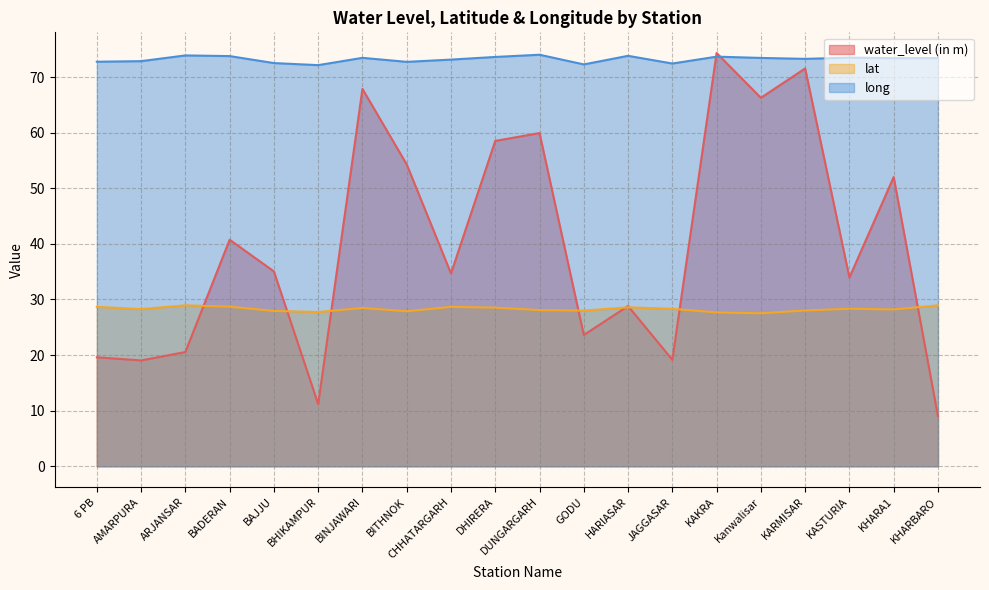

How many data points does each series have?

20